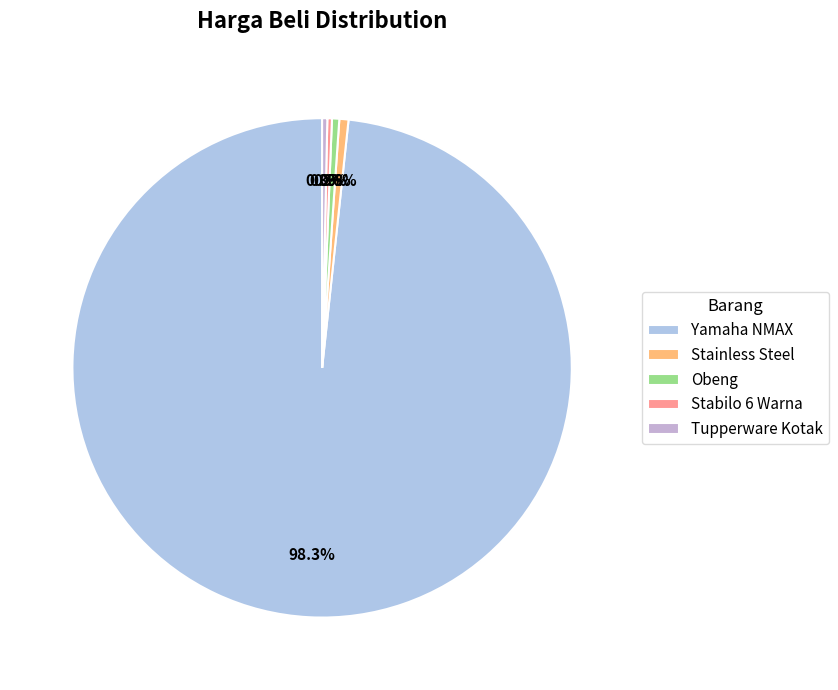

Which slice is the largest?

Yamaha NMAX